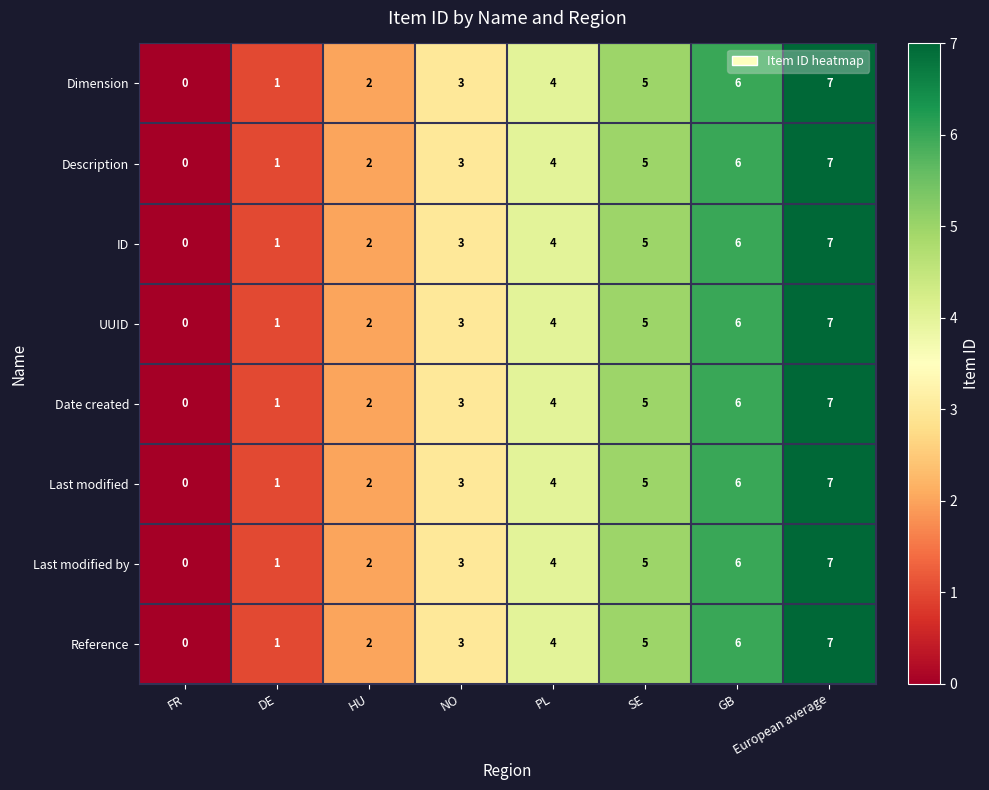

What is the difference between the maximum and minimum values in the Dimension series?

7